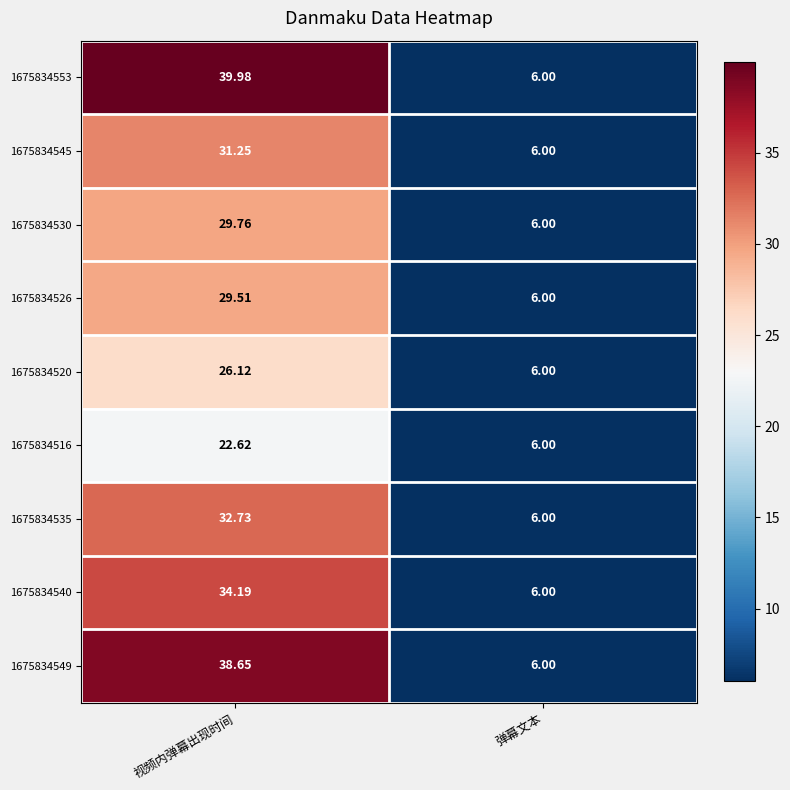

What is the total value across all series at 视频内弹幕出现时间?

284.8